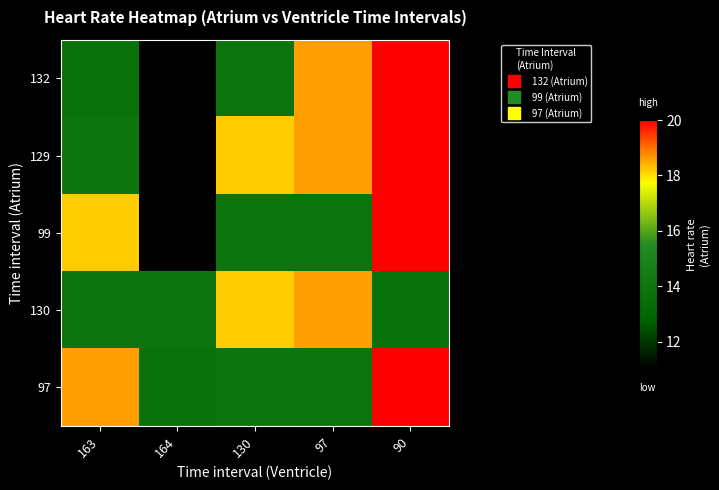

Reading left to right, transcribe all the data shown in this chart.

132: 163=13.6	164=11.0	130=13.8	97=18.6	90=20.0
129: 163=14.0	164=11.0	130=18.2	97=18.6	90=20.0
99: 163=18.2	164=11.0	130=13.8	97=13.8	90=20.0
130: 163=13.8	164=14.0	130=18.2	97=18.6	90=13.6
97: 163=18.6	164=13.6	130=14.0	97=13.8	90=20.0